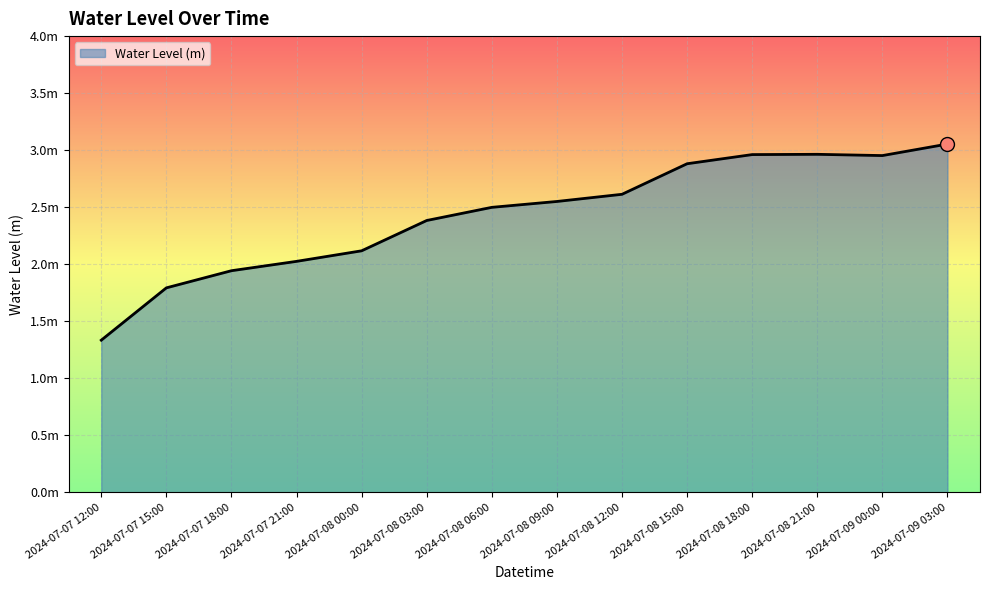

What is the difference between the second highest and second lowest values?

1.2